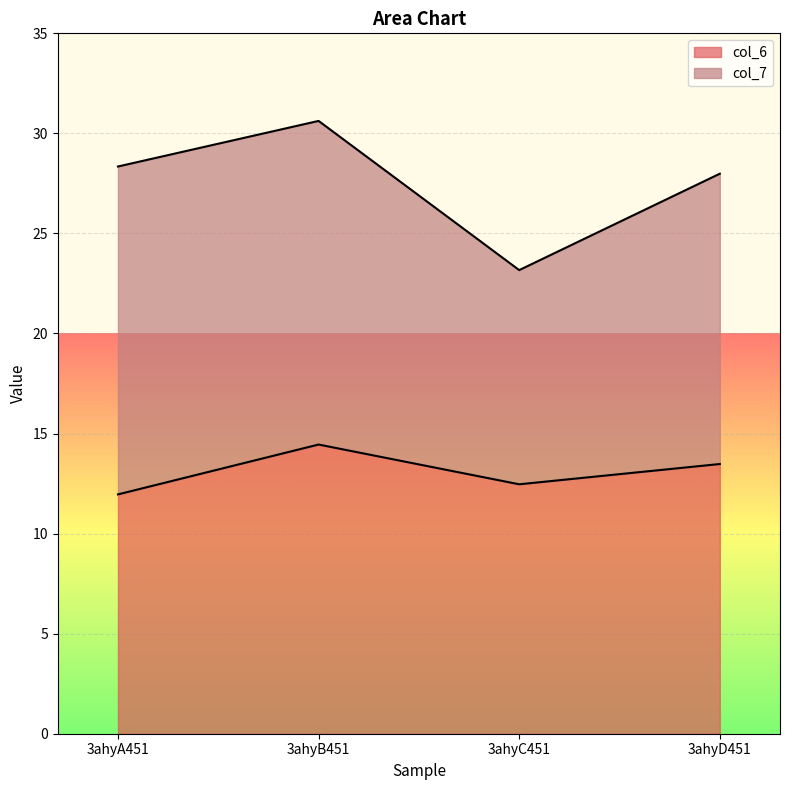

Rank the categories by value from highest to lowest.

3ahyB451, 3ahyD451, 3ahyC451, 3ahyA451